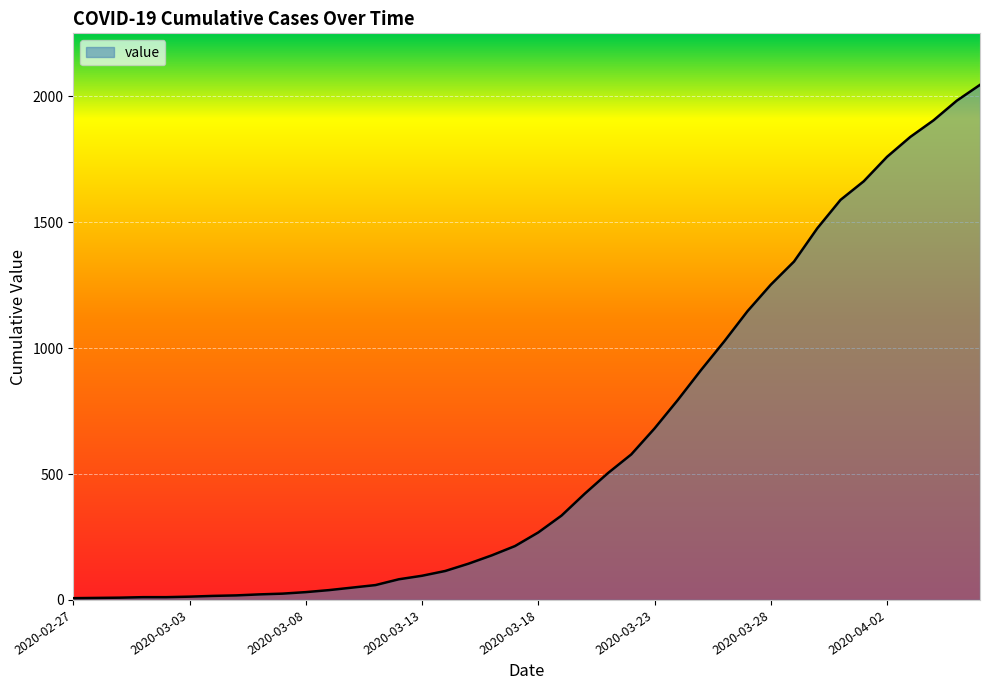

What is the greatest value displayed?

2046